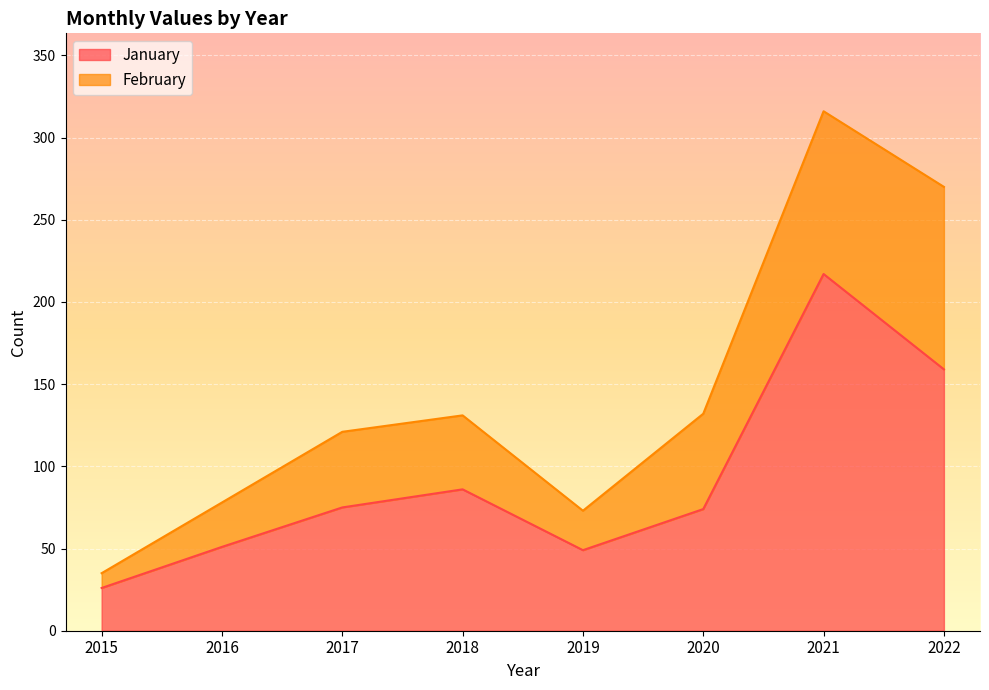

The chart shows a value of 260 at 2022. True or false?

False